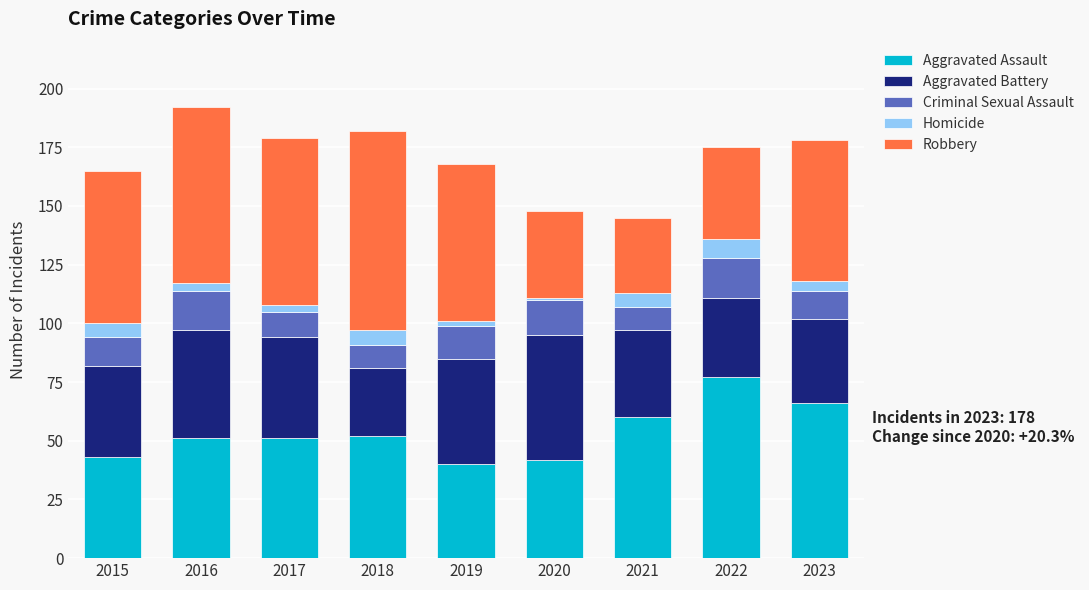

What is the difference between the maximum and minimum values in the Aggravated Assault series?

37